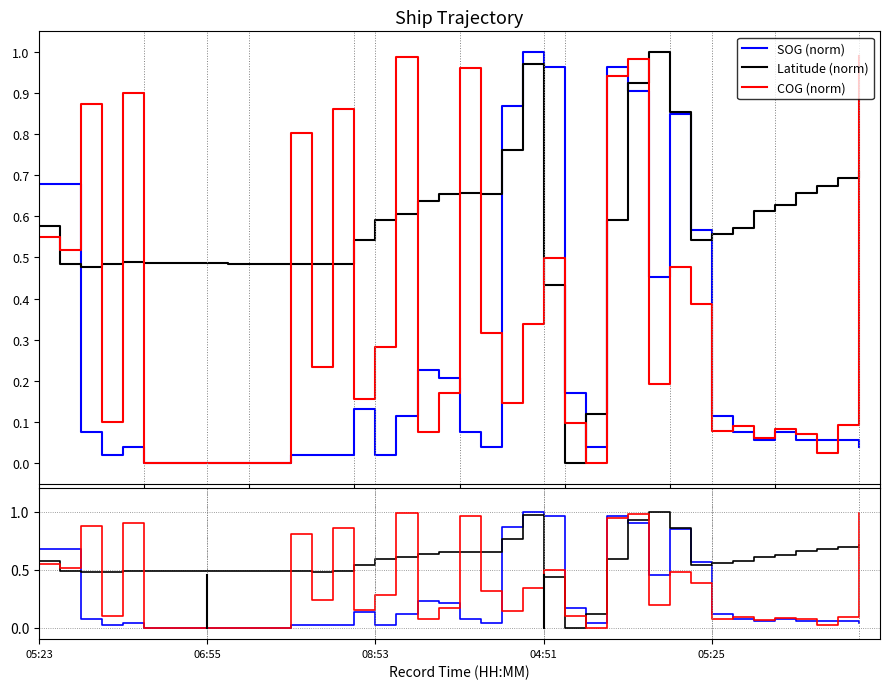

How many positive values does the Latitude (norm) series have?

39